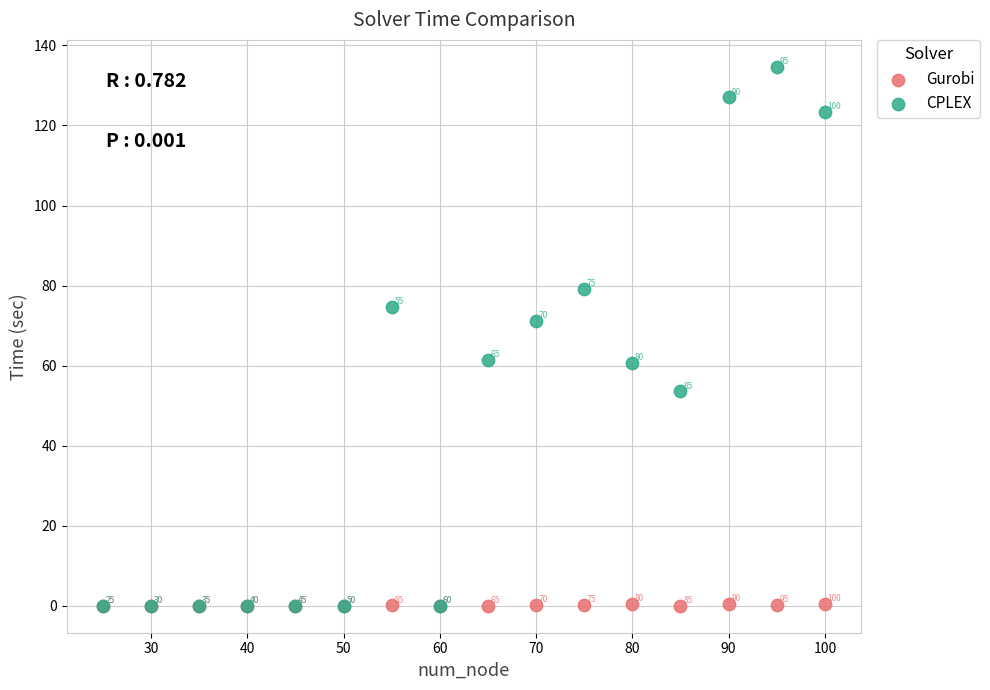

Which series contains the lowest Y value?

Gurobi